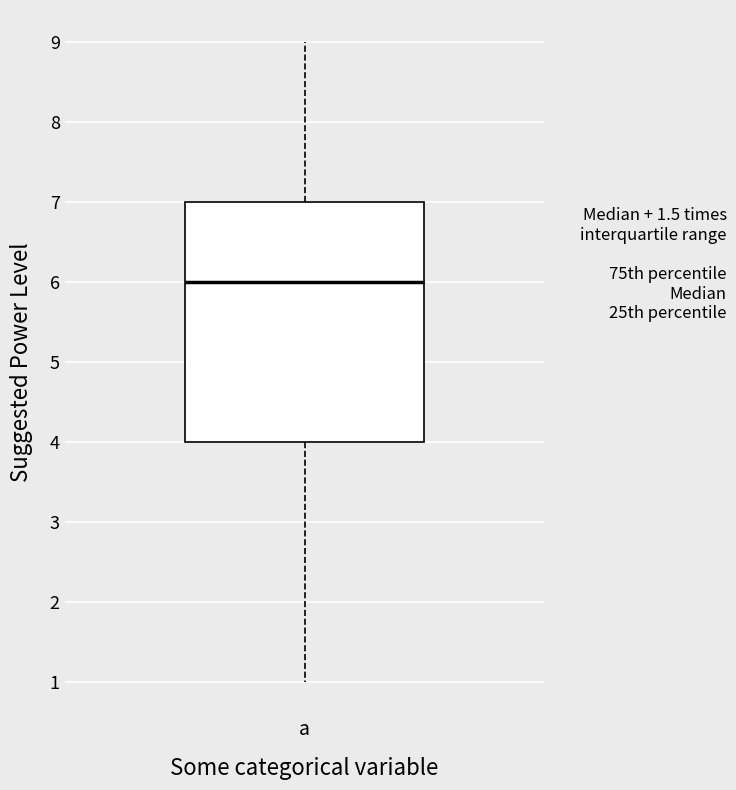

Read this box plot against the y-axis: the position of the median line, the range covered by the box, and the ends of both whiskers. The values are not printed on the chart, so give them approximately, as read against the axis.

median 6, box 4 to 7, whiskers 1 to 9